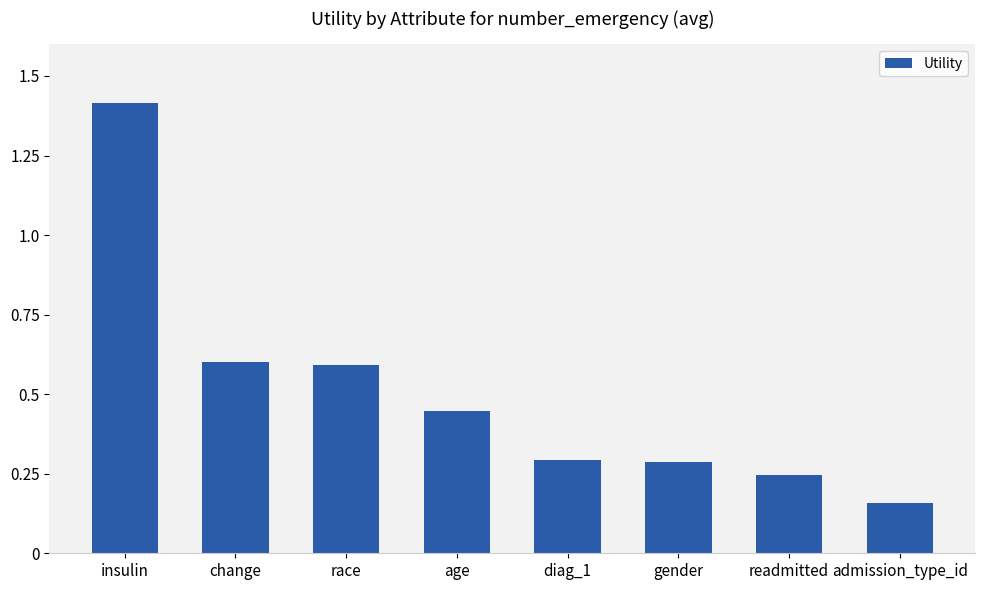

Which label corresponds to the largest value in the chart?

insulin